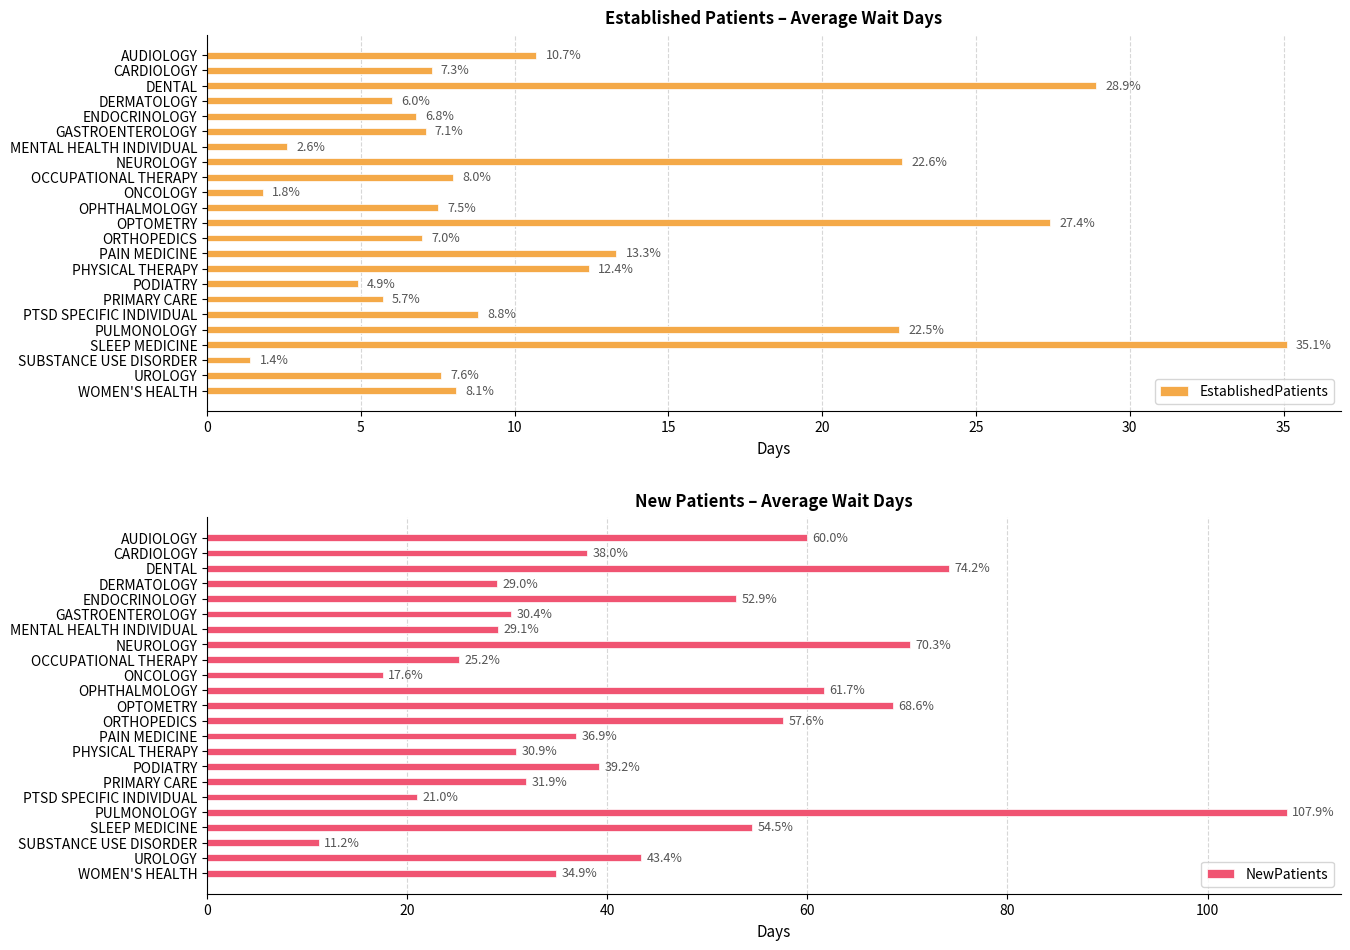

What is the sum of the EstablishedPatients values at ENDOCRINOLOGY and DENTAL?

35.7